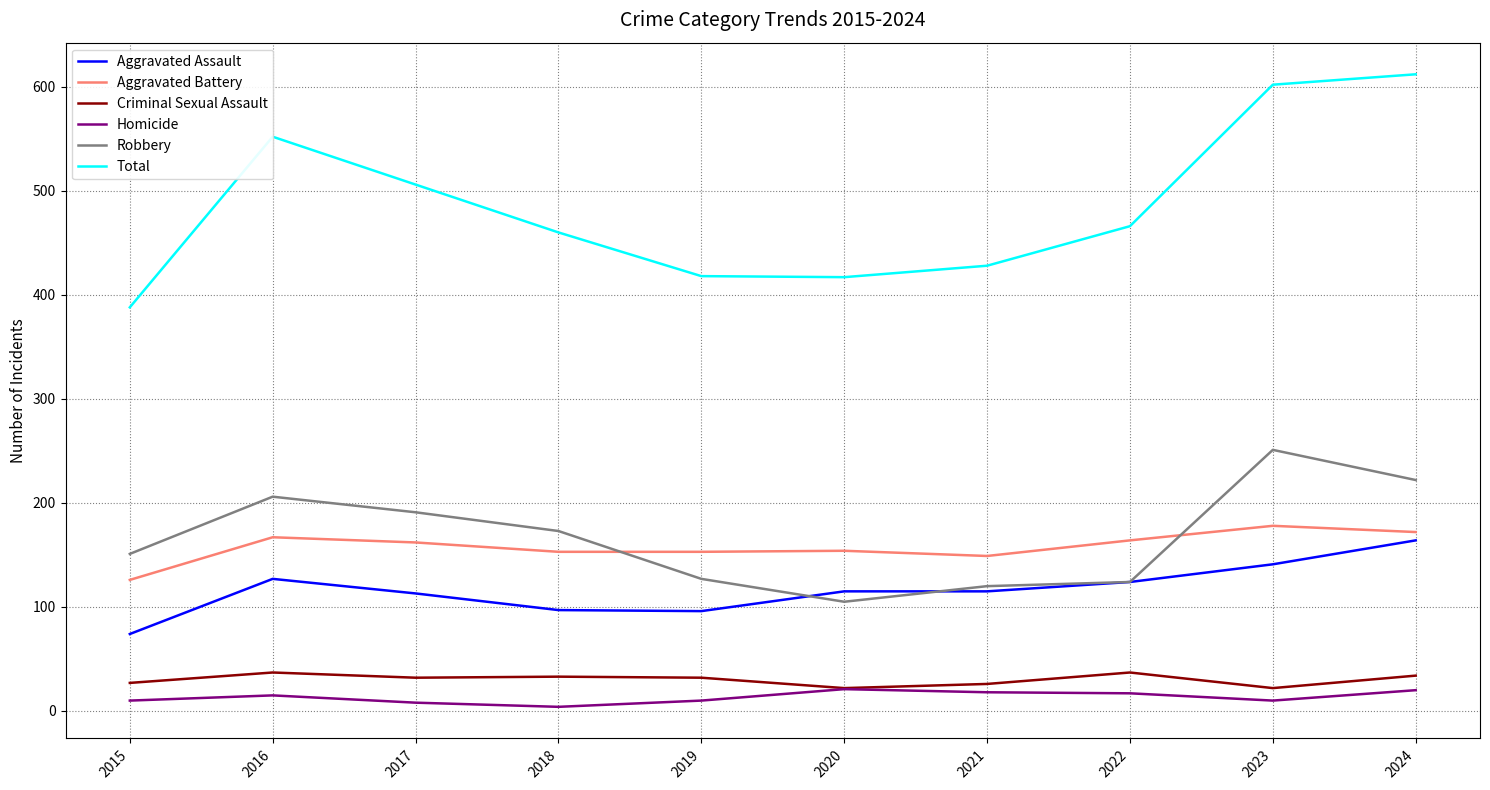

At how many categories does at least one series exceed 285?

10